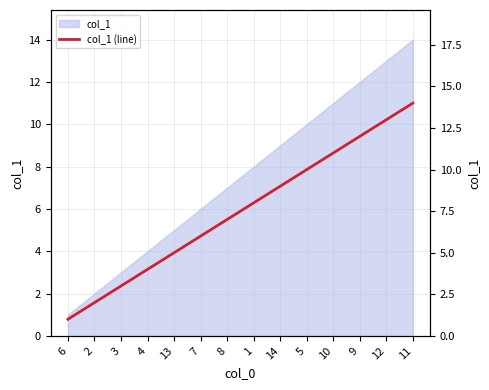

Between 12 and 5, which is larger?

12